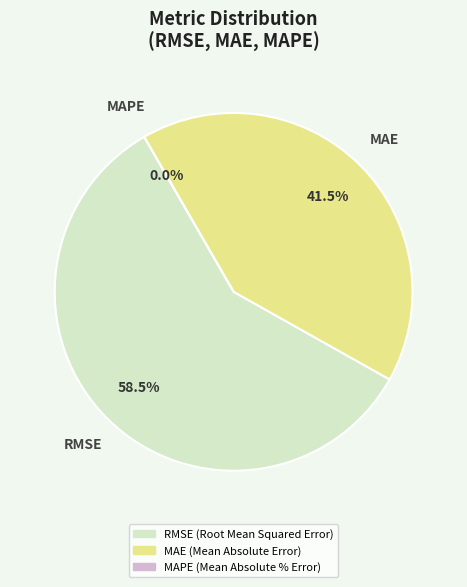

Which slice represents more than half of the pie?

RMSE (Root Mean Squared Error)